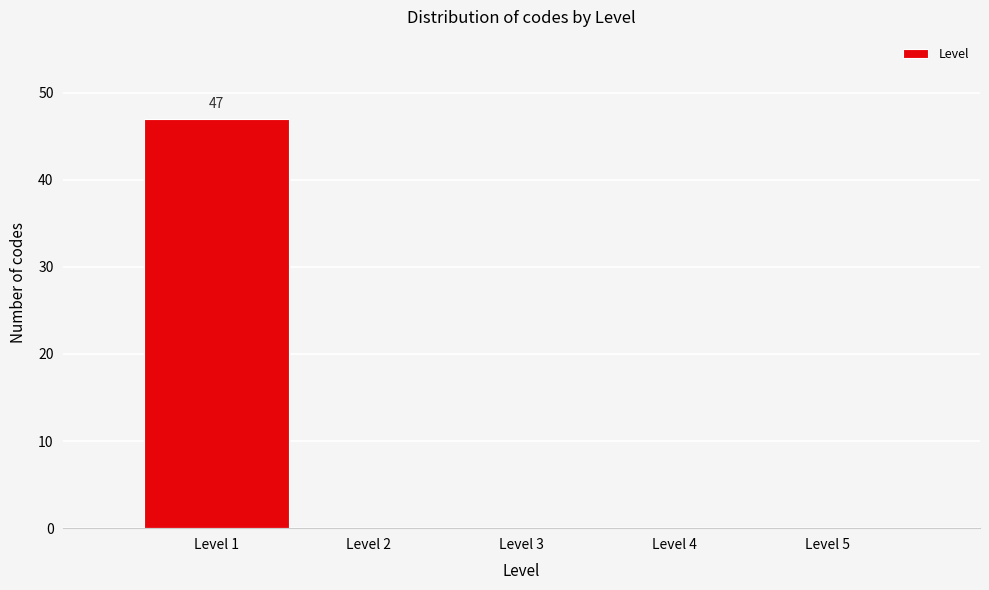

Which range on the x-axis has the tallest bar?

0.5 to 1.5